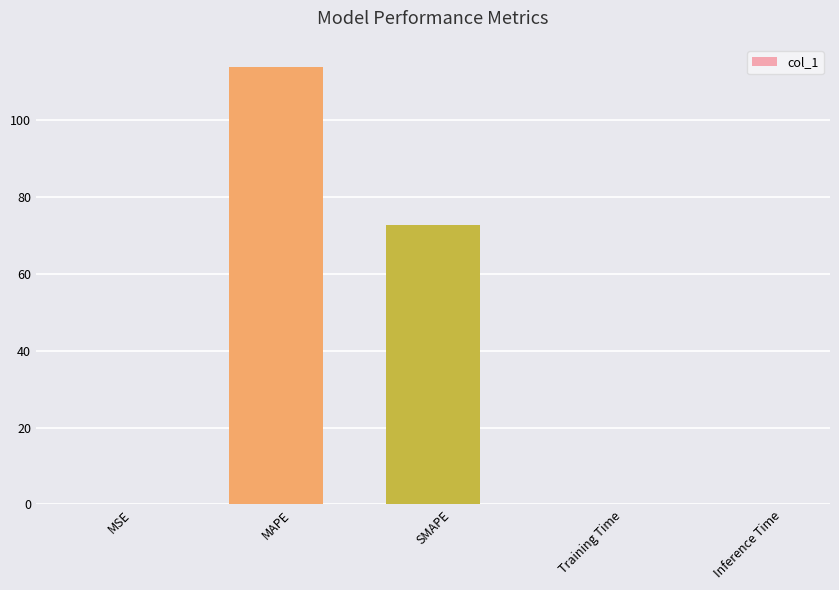

Where is the data nearest to the value 56?

SMAPE